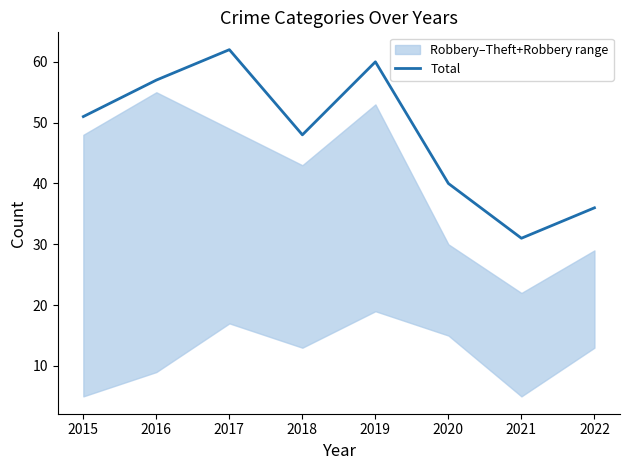

How many values exceed 51?

3